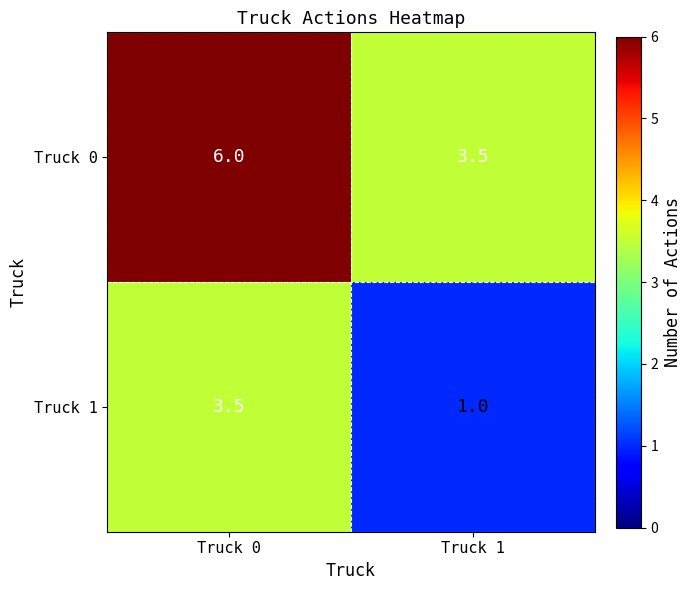

What is the difference between the Truck 1 values at Truck 0 and Truck 1?

2.5